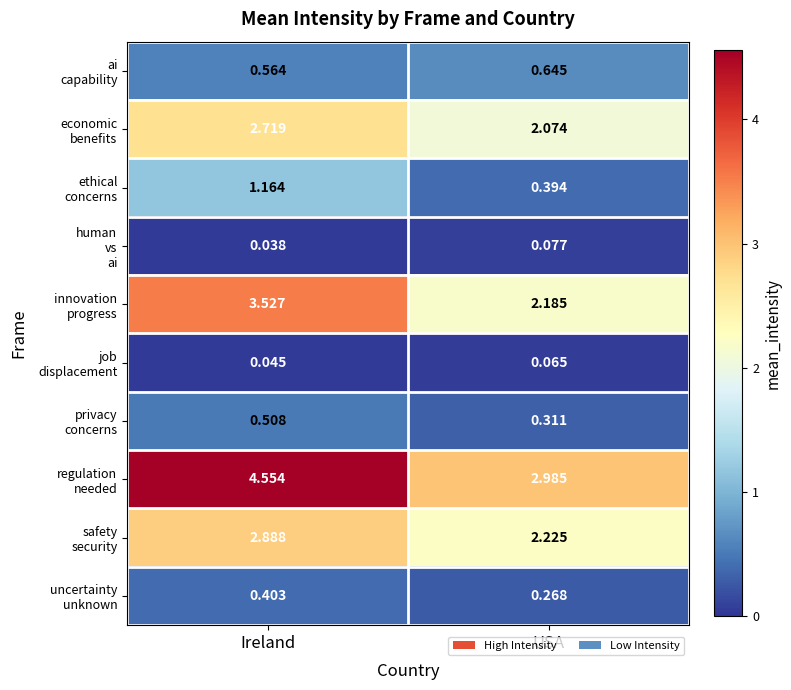

At which category does the chart reach its peak across all series?

Ireland